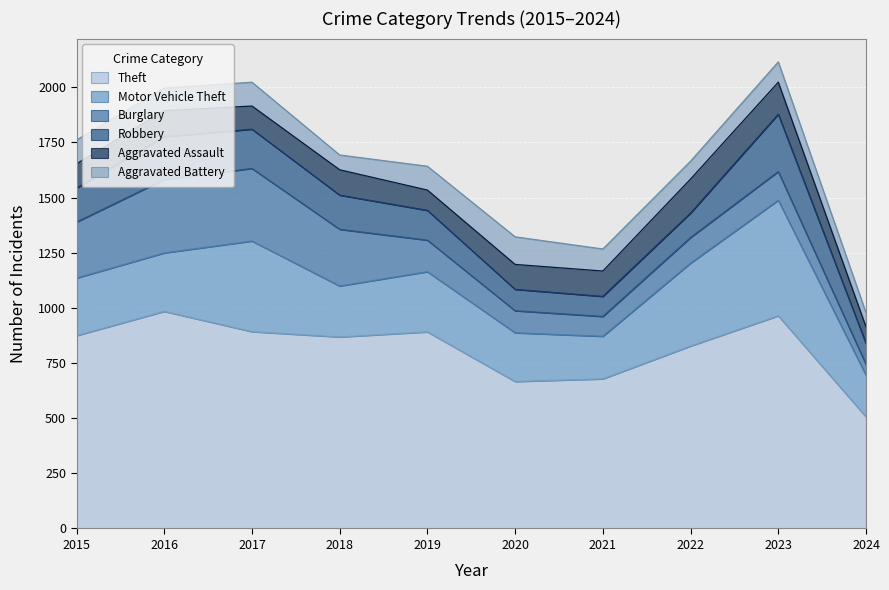

Reading right to left, what are all the values shown in this chart?

Theft: 2024=506	2023=964	2022=827	2021=678	2020=666	2019=891	2018=868	2017=892	2016=984	2015=874
Motor Vehicle Theft: 2024=189	2023=524	2022=376	2021=193	2020=221	2019=273	2018=231	2017=411	2016=265	2015=261
Burglary: 2024=49	2023=130	2022=116	2021=90	2020=100	2019=143	2018=257	2017=329	2016=333	2015=254
Robbery: 2024=95	2023=260	2022=111	2021=91	2020=97	2019=135	2018=155	2017=178	2016=194	2015=154
Aggravated Assault: 2024=75	2023=145	2022=154	2021=115	2020=113	2019=92	2018=115	2017=105	2016=118	2015=110
Aggravated Battery: 2024=64	2023=92	2022=81	2021=100	2020=125	2019=108	2018=67	2017=108	2016=102	2015=108